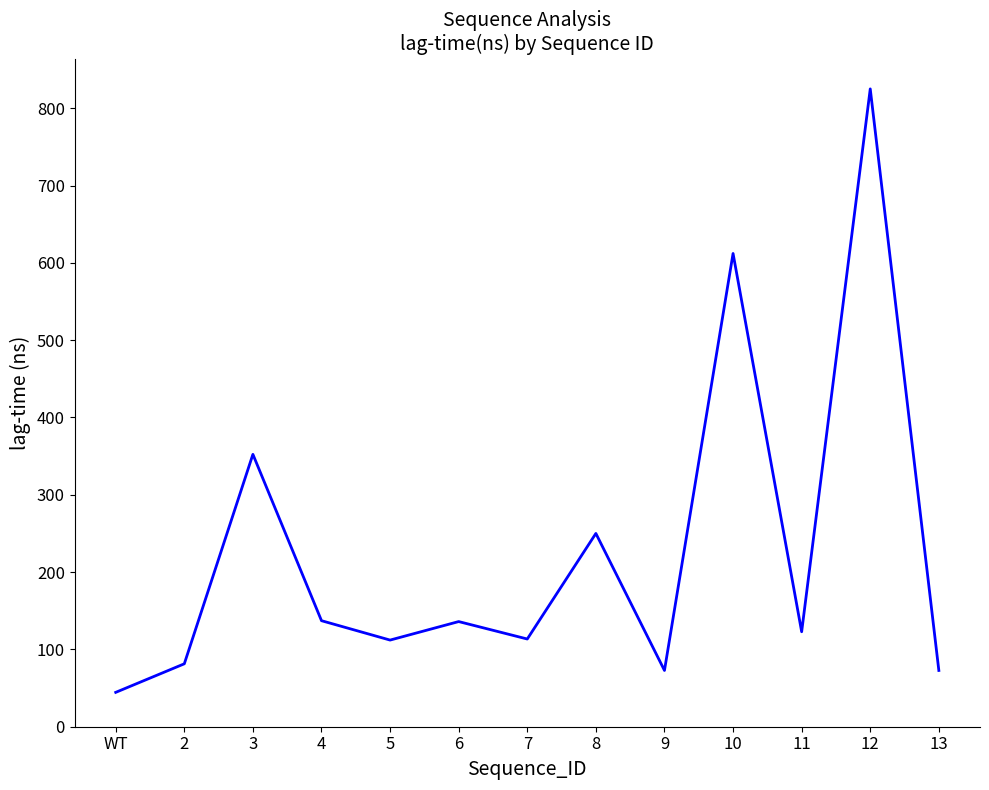

How many lines are shown in the chart?

1